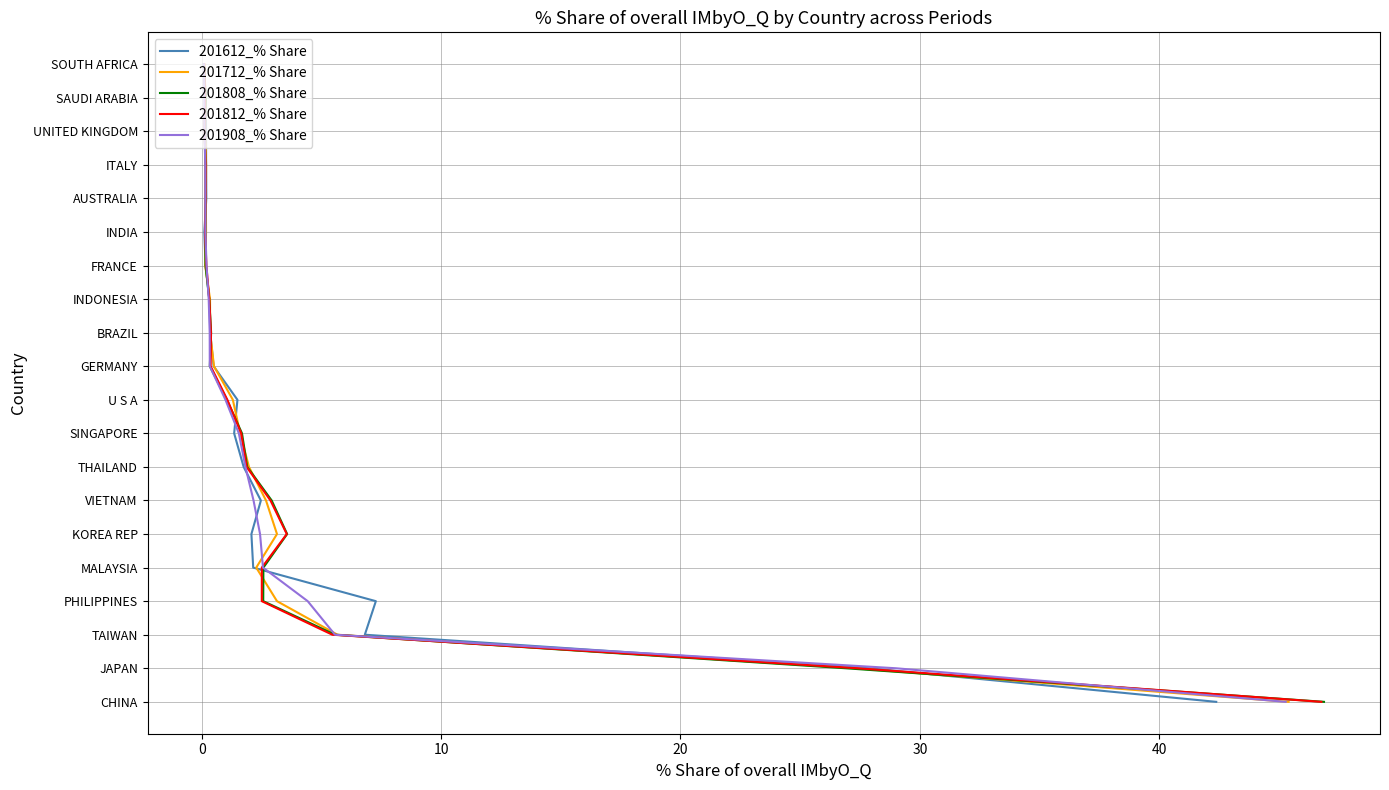

How many distinct data groups are displayed?

5